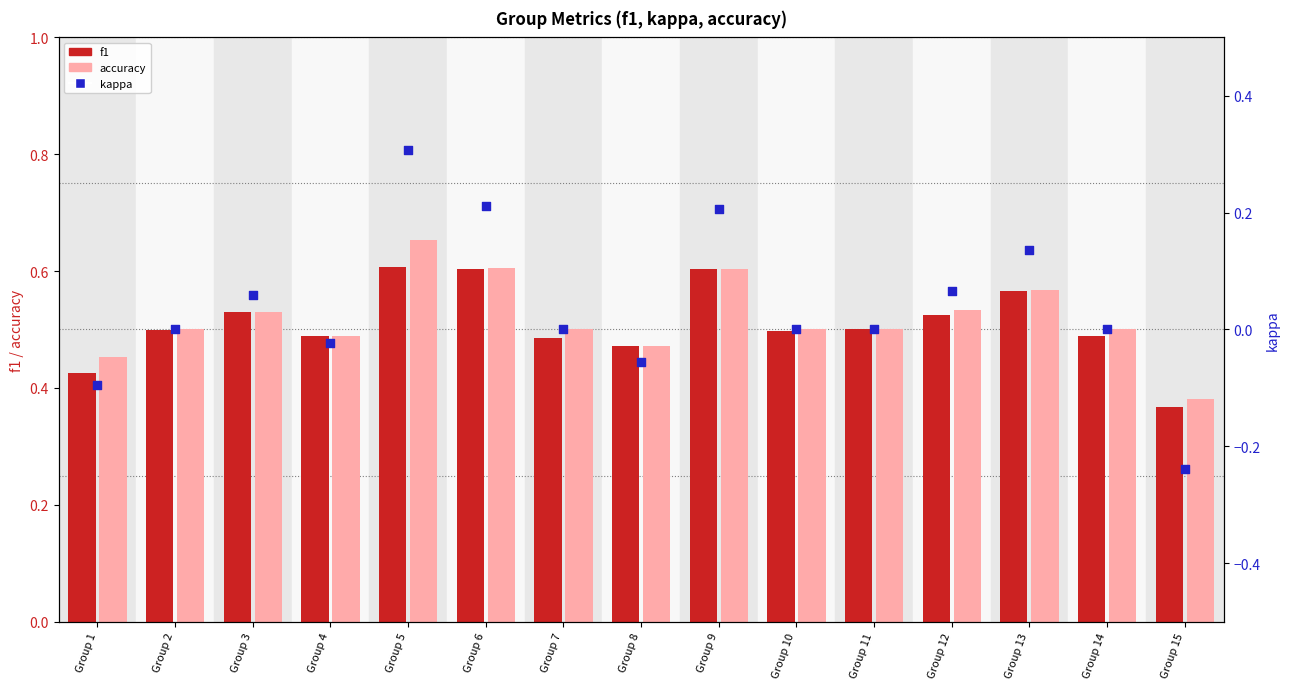

Is the value of accuracy at Group 9 greater than the value of f1 at Group 3?

Yes